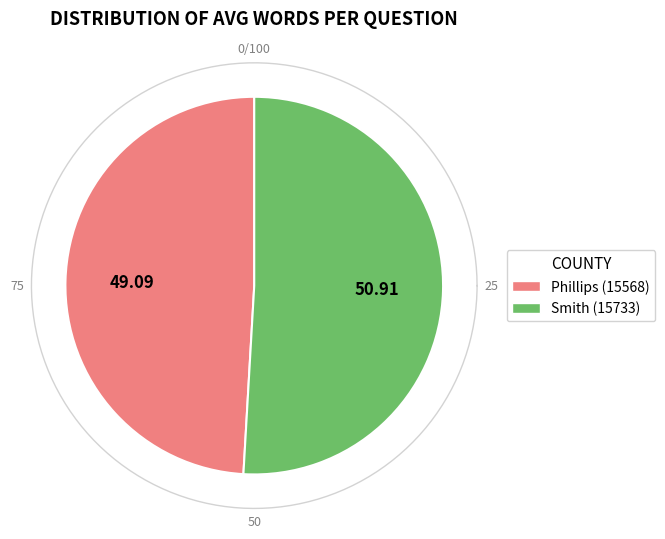

To the nearest percent, what portion does Phillips (15568) represent?

49%